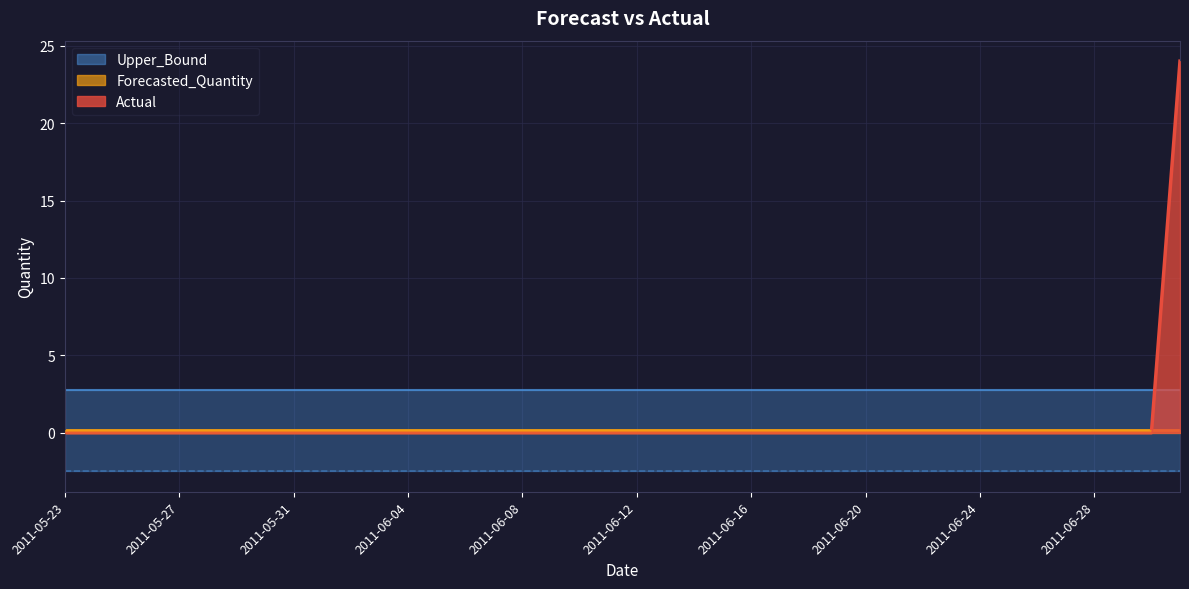

What value does the Upper_Bound series have at 2011-06-16?

2.8